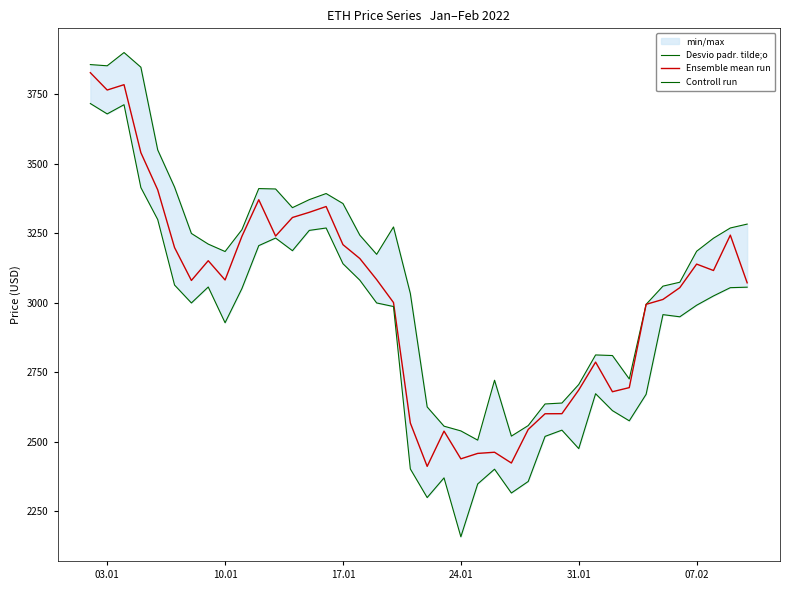

What is the maximum value for Ensemble mean run?

3828.3